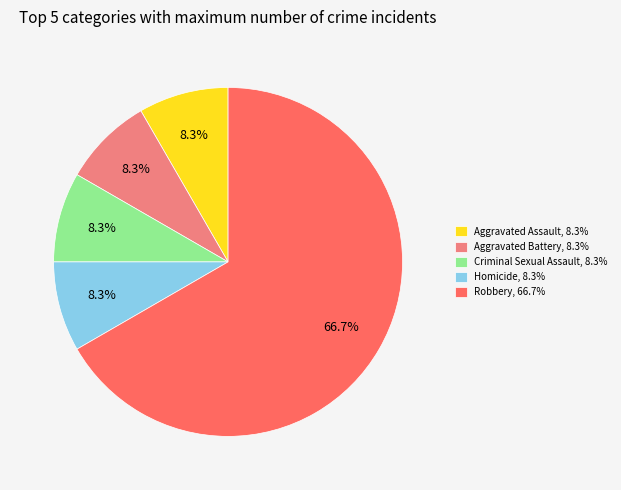

Approximately how many times larger is the value at Aggravated Battery compared to Robbery?

0.1